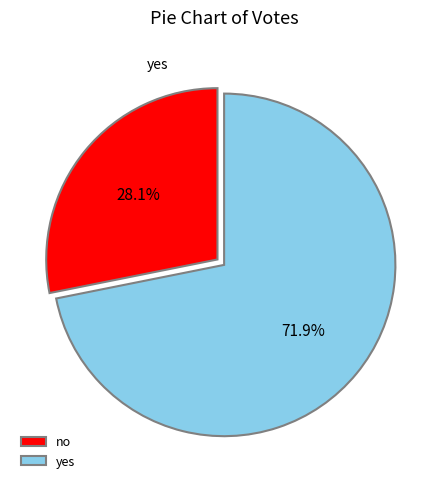

Which category has the biggest portion of the pie?

yes